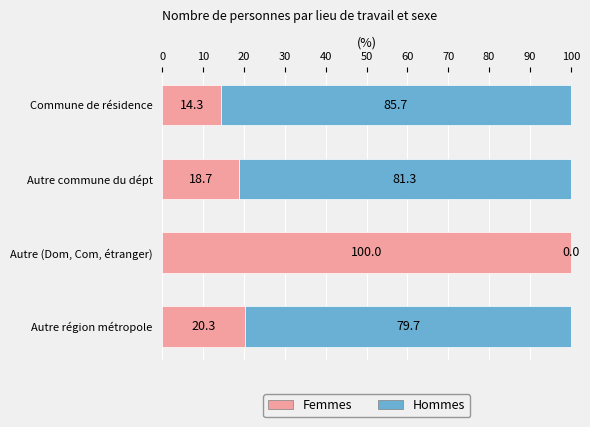

True or false: Femmes has a value of 6.6 at Autre commune du dépt.

False